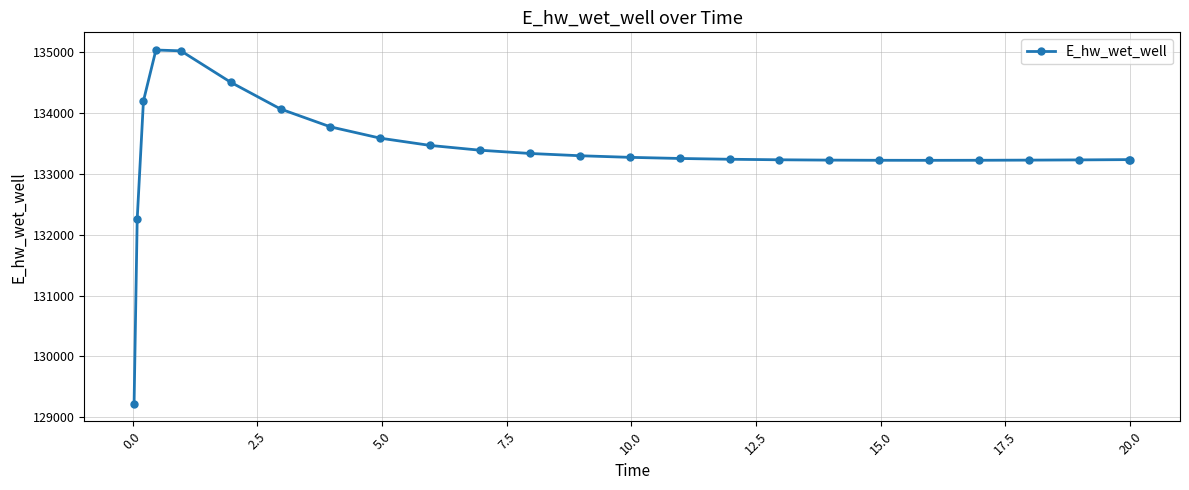

What is the maximum value shown in the chart?

135040.3